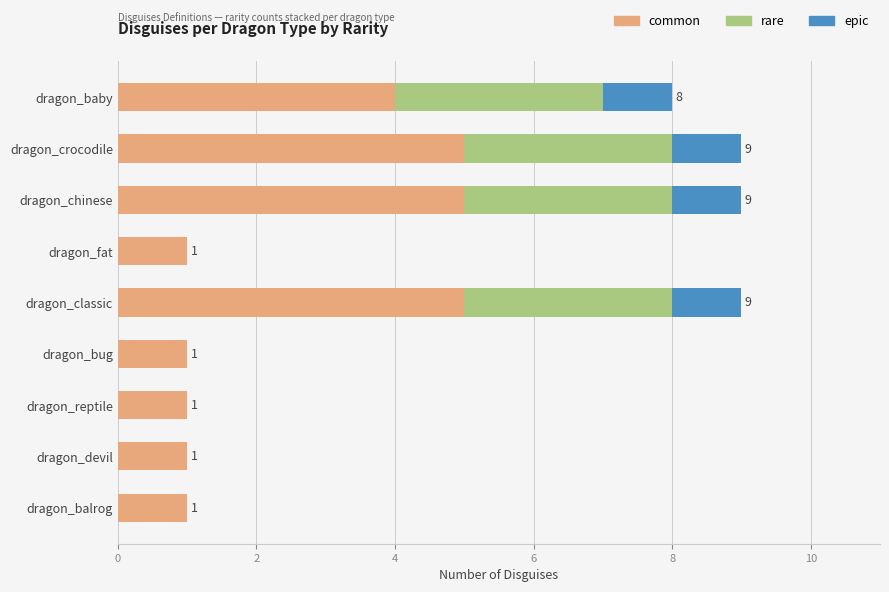

What are all the series names shown in the legend?

common, rare, epic